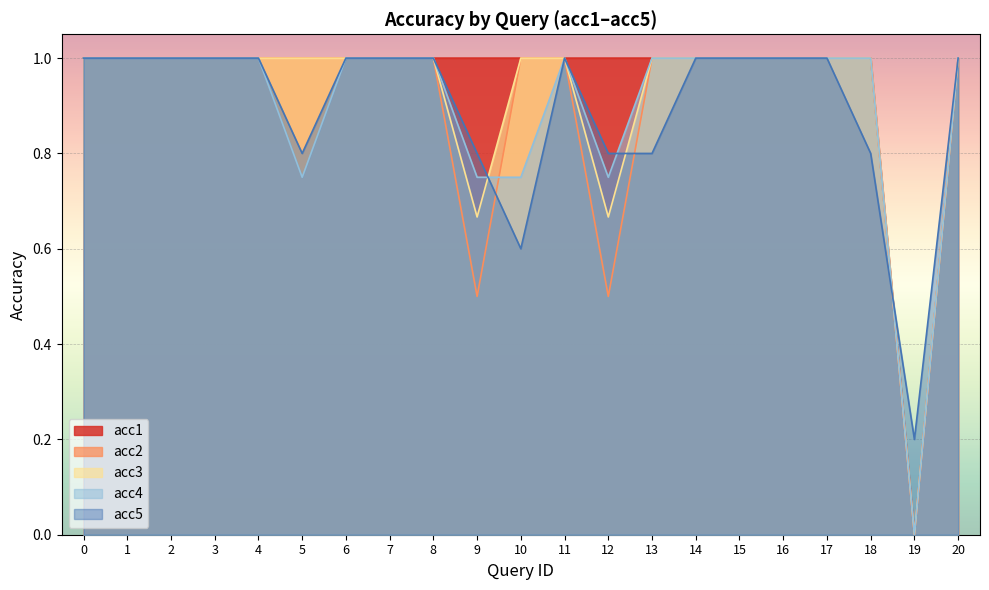

True or false: acc2 has a value of 1.4 at 2.

False